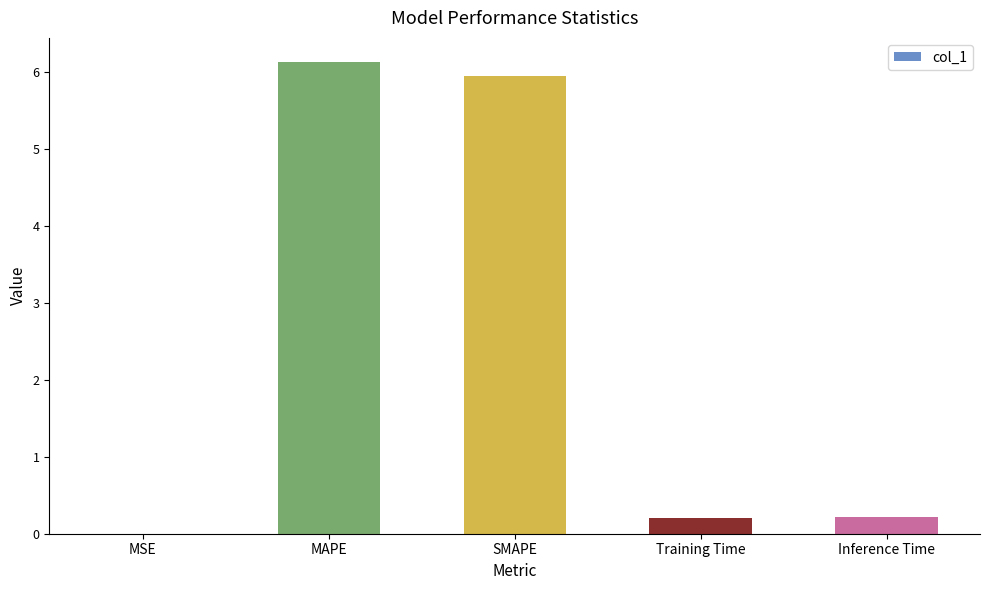

Which label corresponds to the largest value in the chart?

MAPE